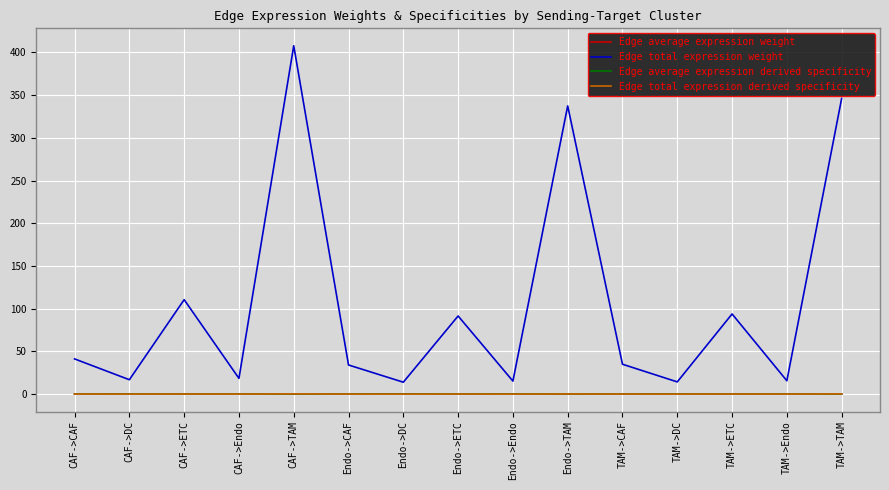

Which series has the widest spread of values?

Edge total expression weight